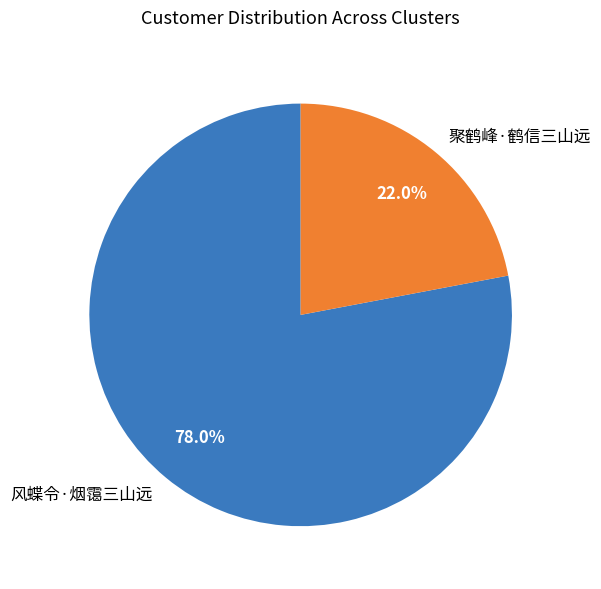

What portion of the pie excludes 风蝶令·烟霭三山远?

22.0%